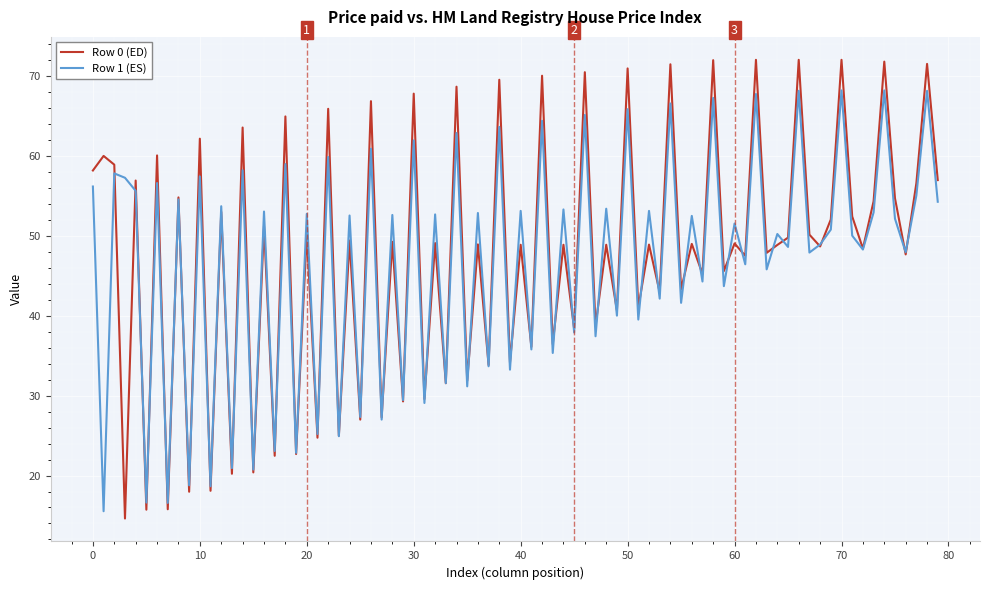

Which series has the largest range (max minus min)?

Row 0 (ED)